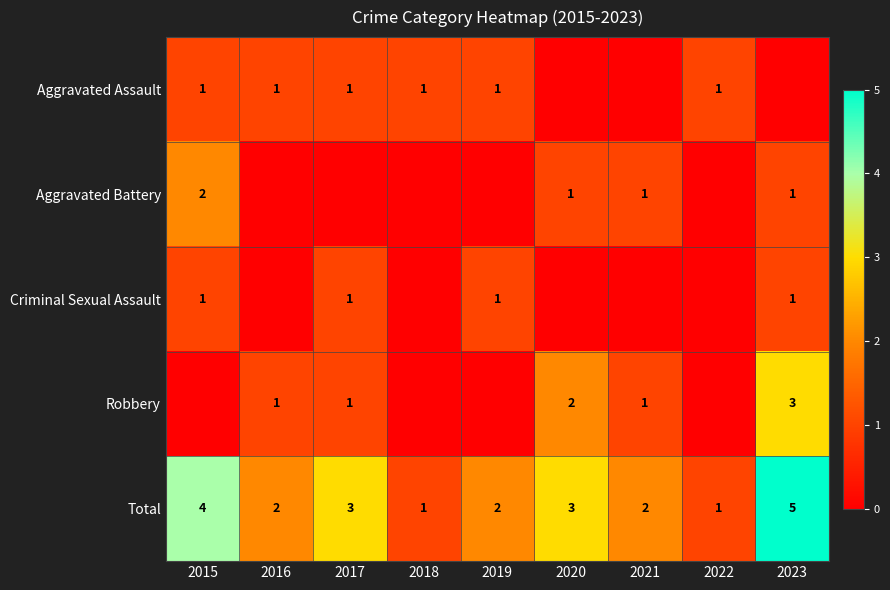

What is the greatest value displayed?

5